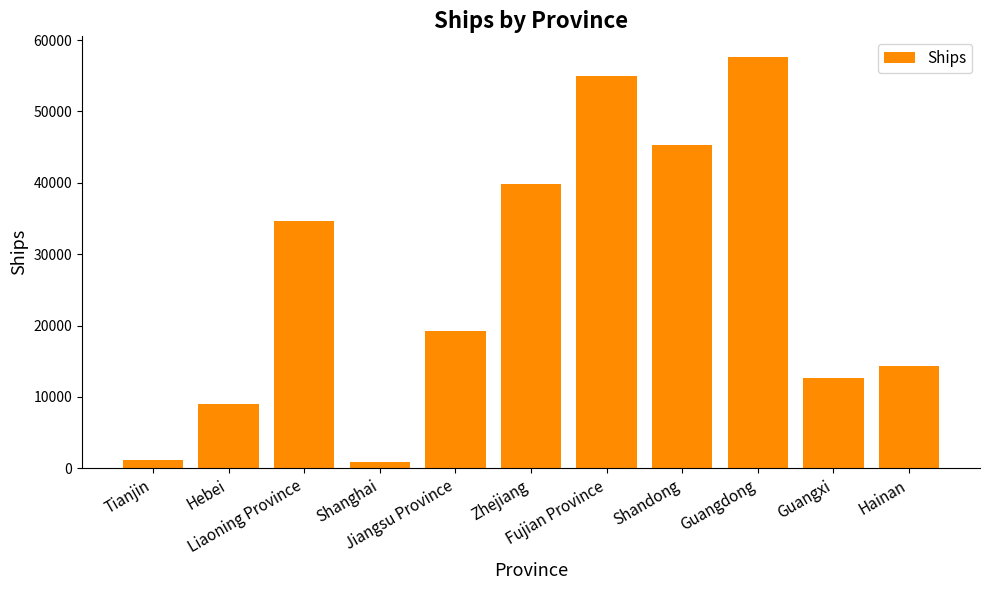

Count the number of data series in this chart.

1